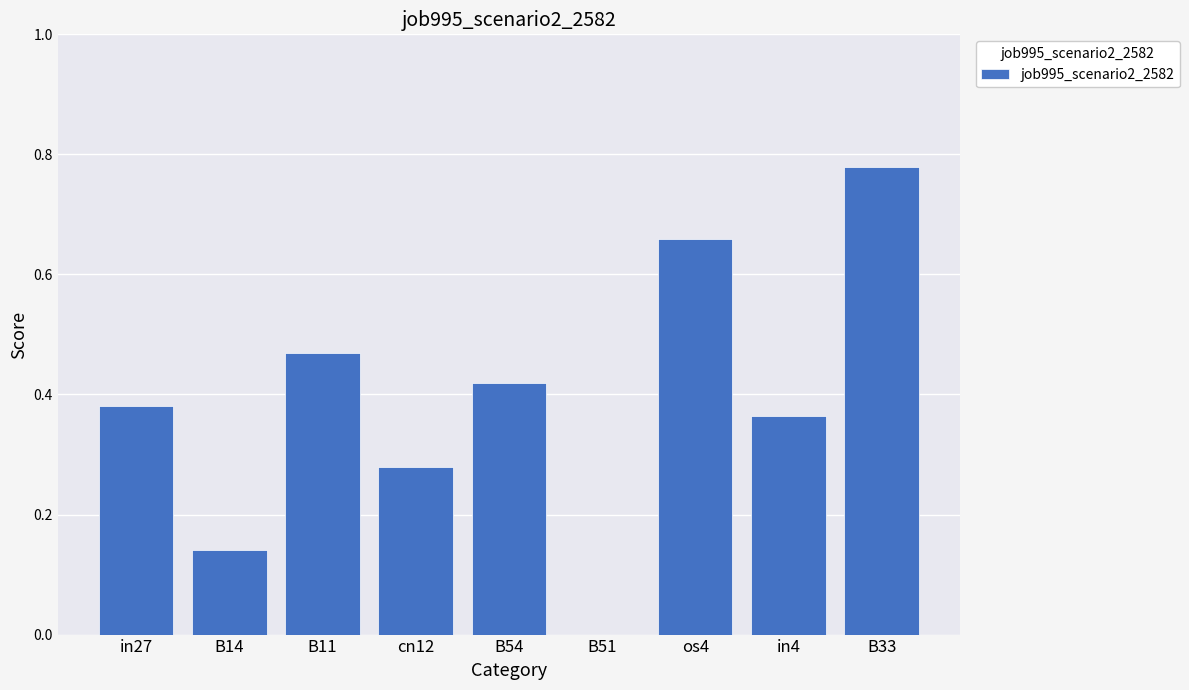

Which has a higher value, in27 or B33?

B33